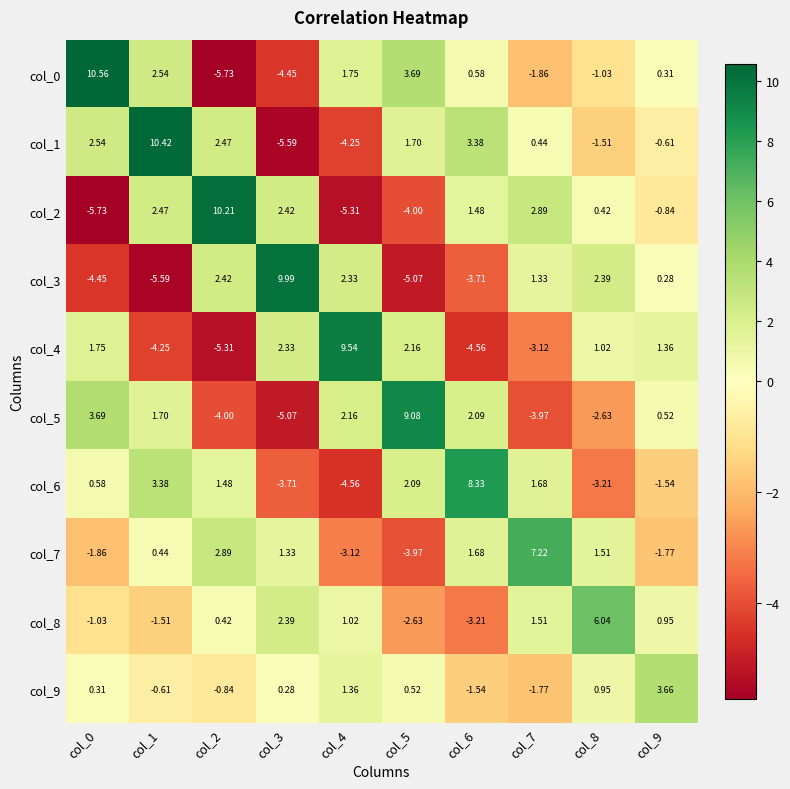

What is the minimum value shown in the chart?

-5.7